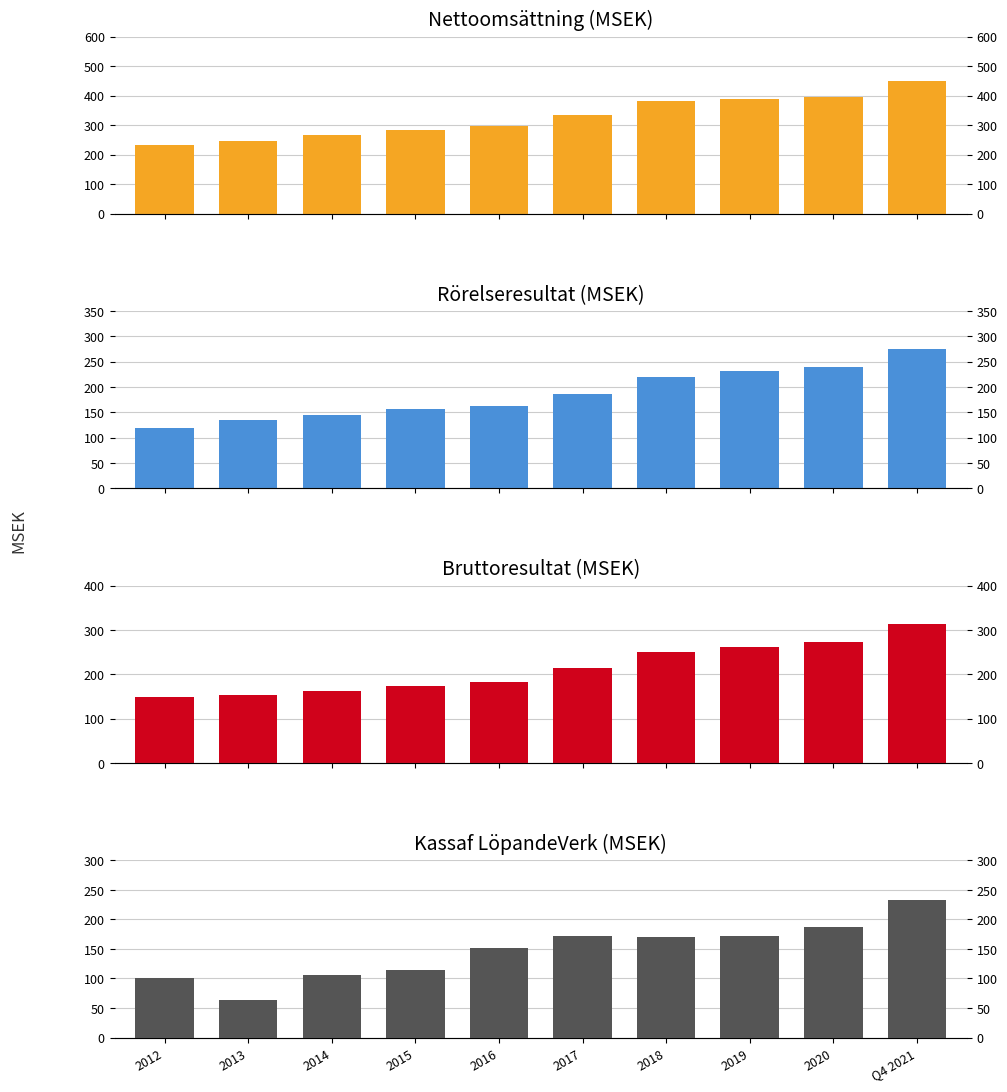

Is the value of Kassaf LöpandeVerk at 2019 greater than the value of Rörelseresultat at 2017?

No